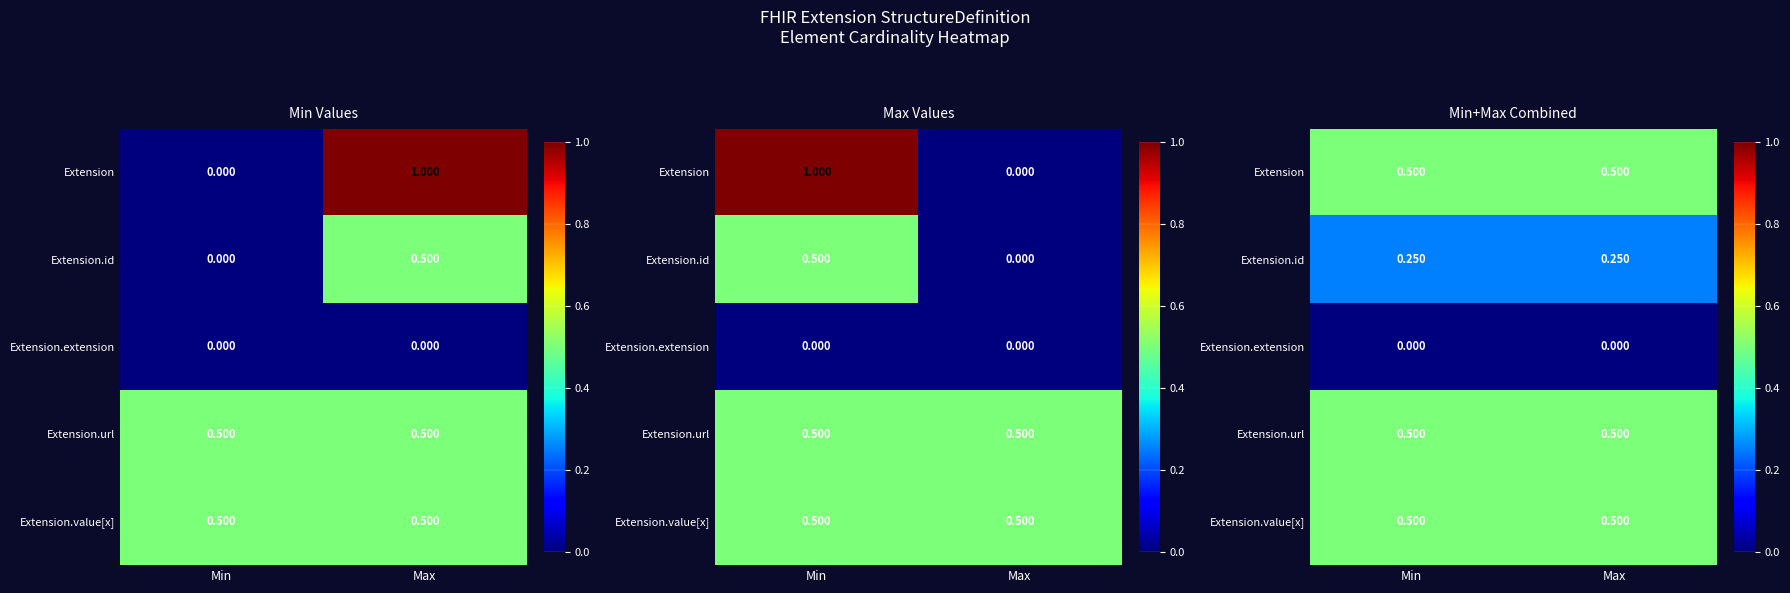

Rank the series by their maximum value, from lowest to highest.

Extension.extension, Extension.id, Extension, Extension.url, Extension.value[x]